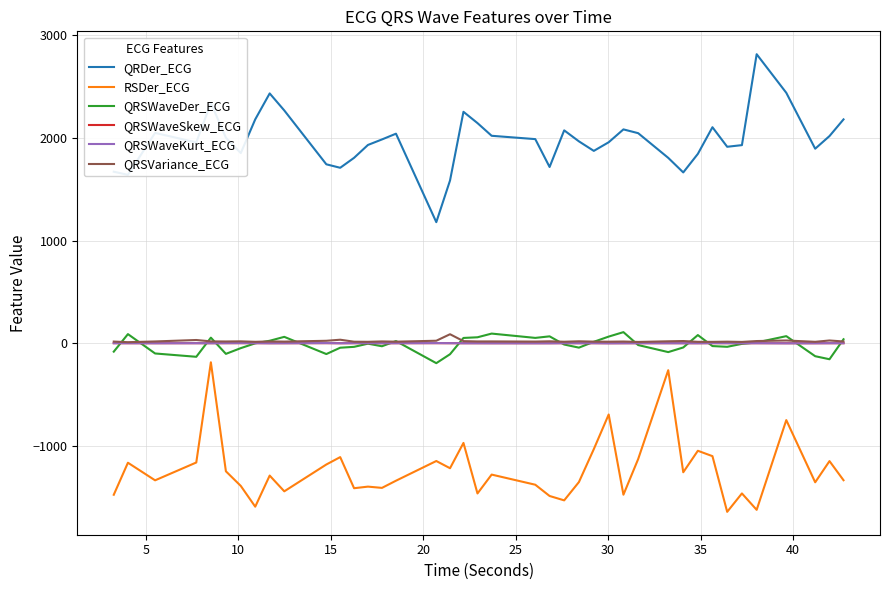

Is this an area chart (filled region under the line)?

No